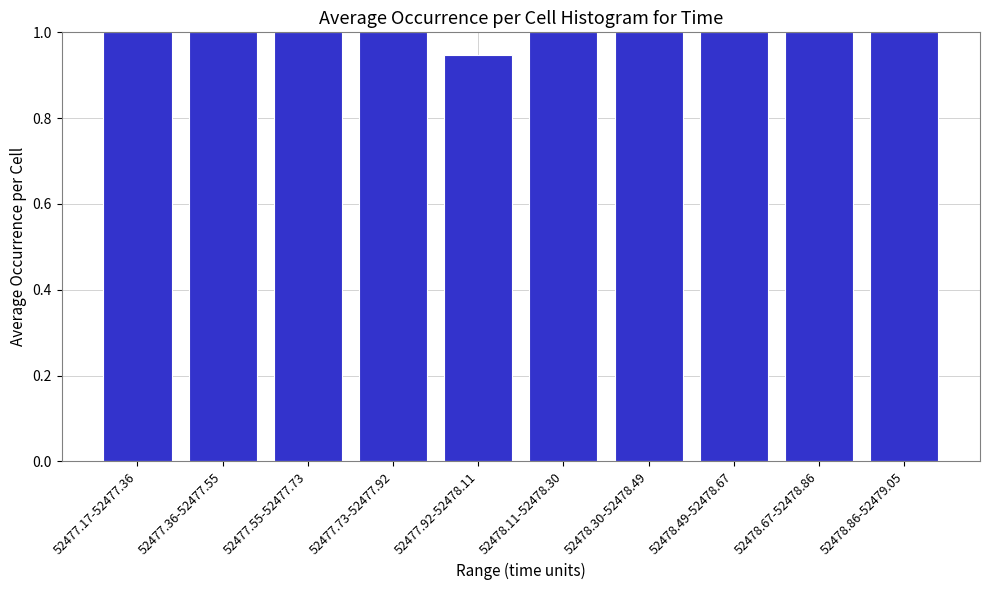

What is the label of the 2nd bar from the left?

52477.36-52477.55